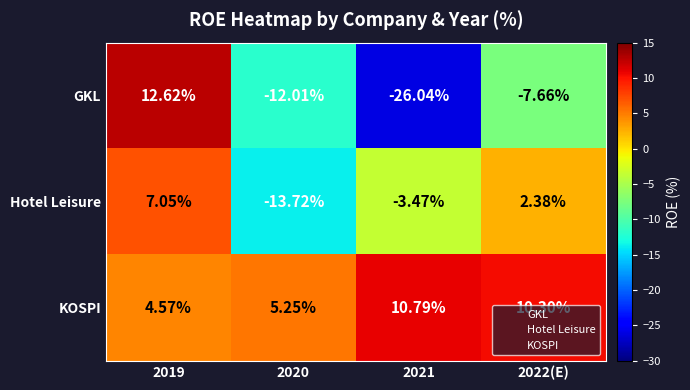

Which series has the largest total across all categories?

KOSPI